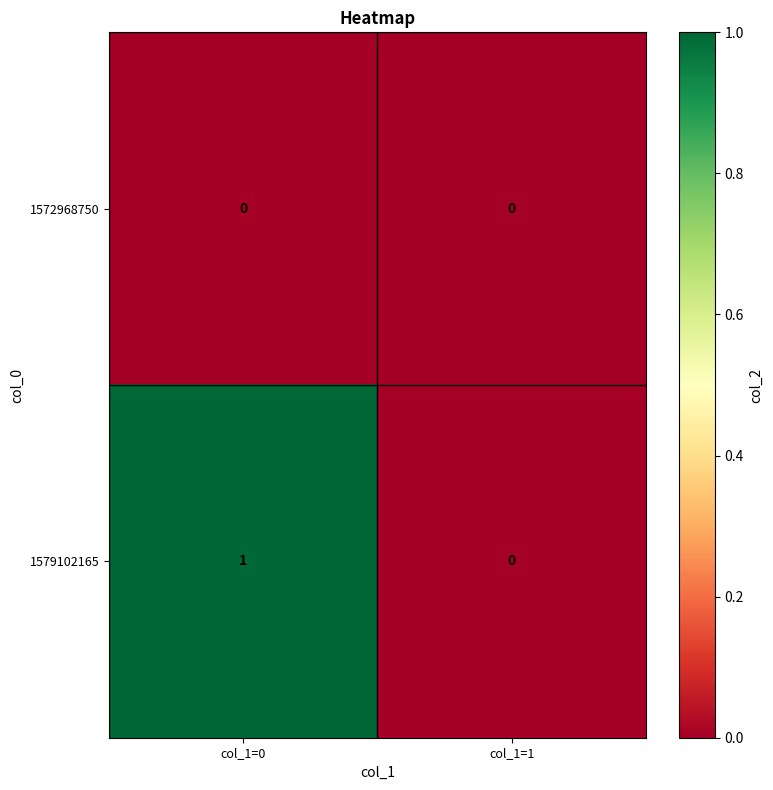

Which series has the widest spread of values?

1579102165